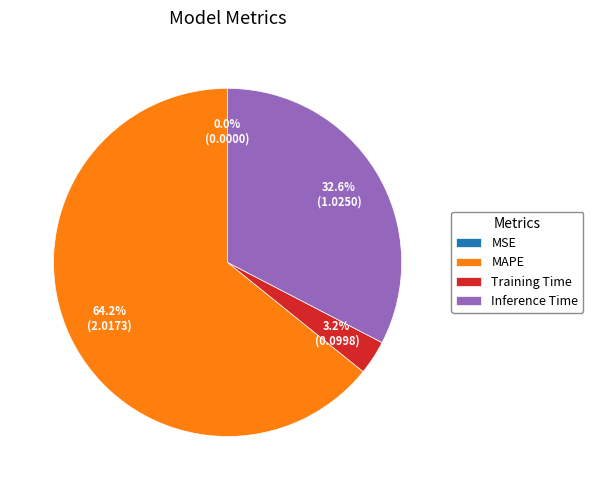

Which category has the biggest portion of the pie?

MAPE